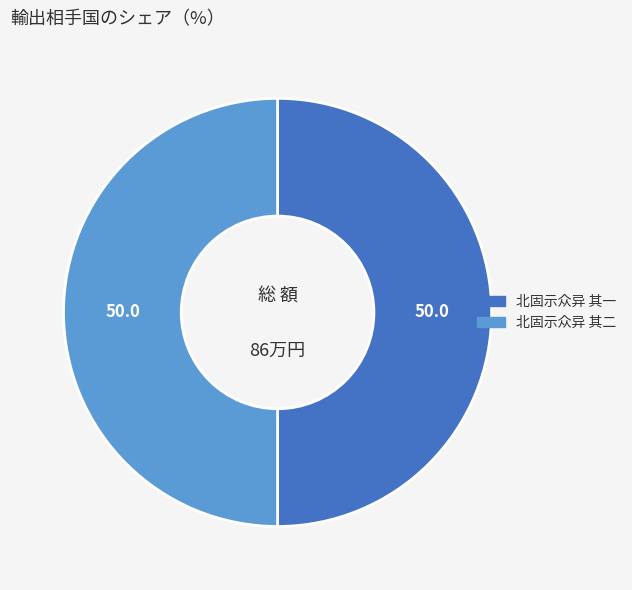

The 北固示众异 其二 slice represents 58% of the pie. True or false?

False